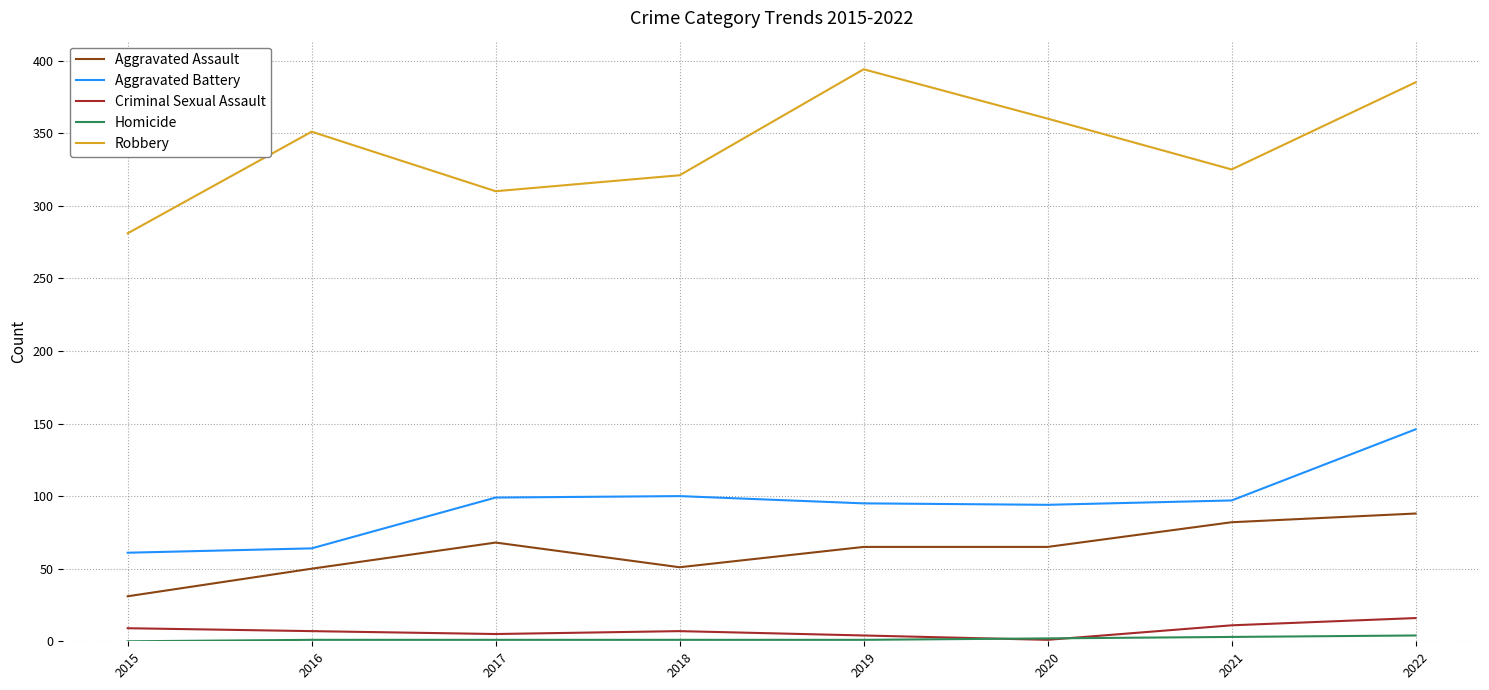

Is this an area chart (filled region under the line)?

No